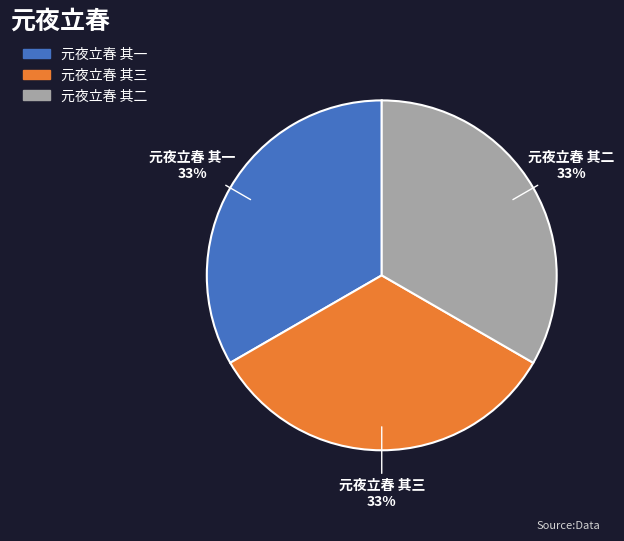

What is the ratio of the value at 元夜立春 其三 to the value at 元夜立春 其二?

1.0